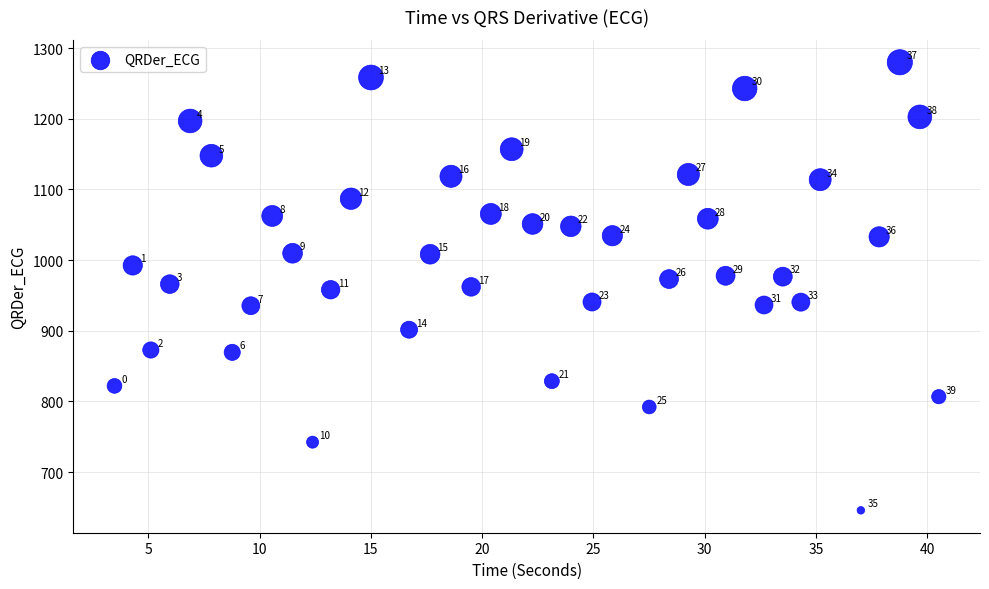

What Y value in the scatter plot is closest to 962?

962.2